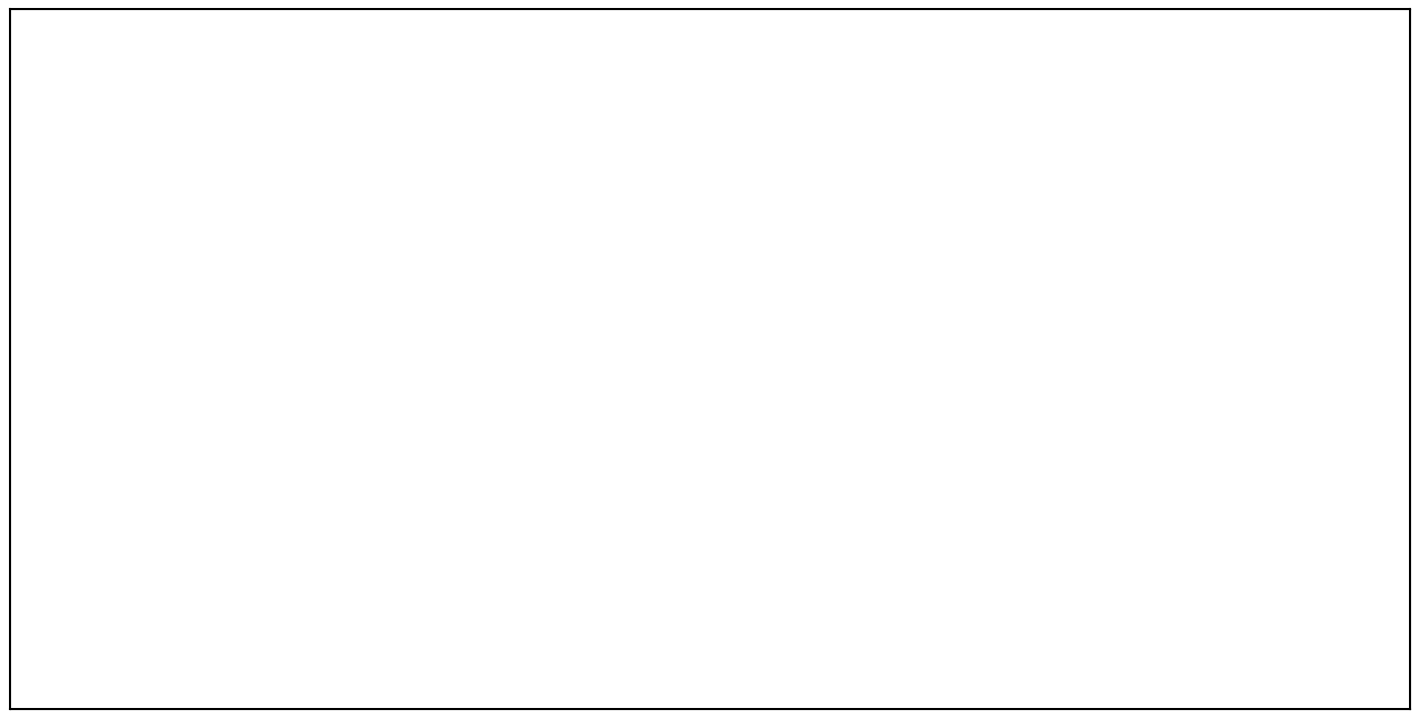

Approximately how many times larger is the value at Friday ( 23.4 %) compared to Wednesday ( 19.7 %)?

1.2